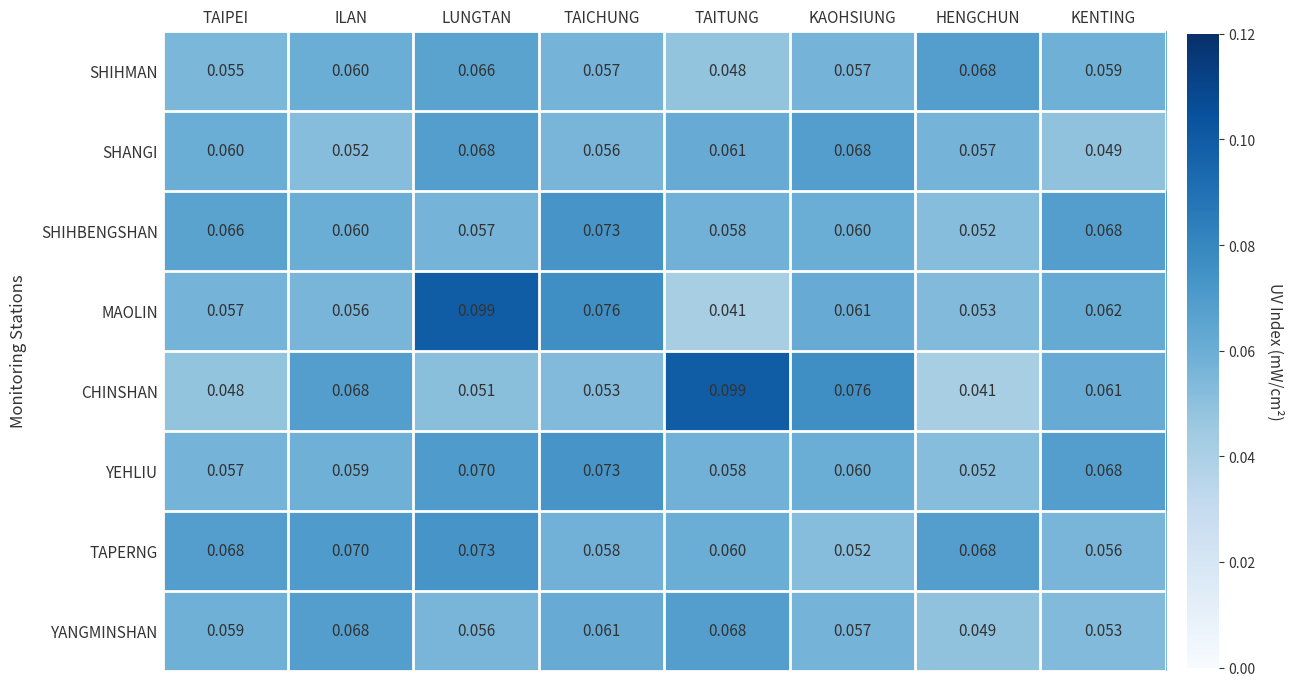

Rank the categories by CHINSHAN value from lowest to highest.

HENGCHUN, TAIPEI, LUNGTAN, TAICHUNG, KENTING, ILAN, KAOHSIUNG, TAITUNG